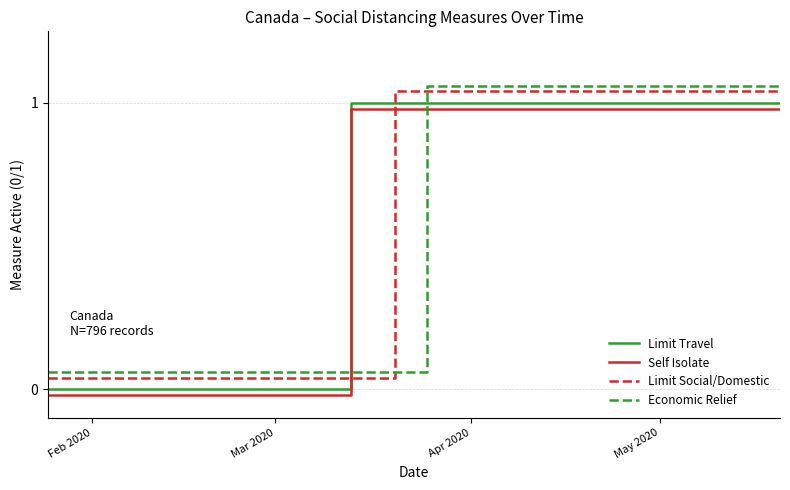

After their last crossing, which series has the higher values: Economic Relief or Limit Social/Domestic?

Economic Relief